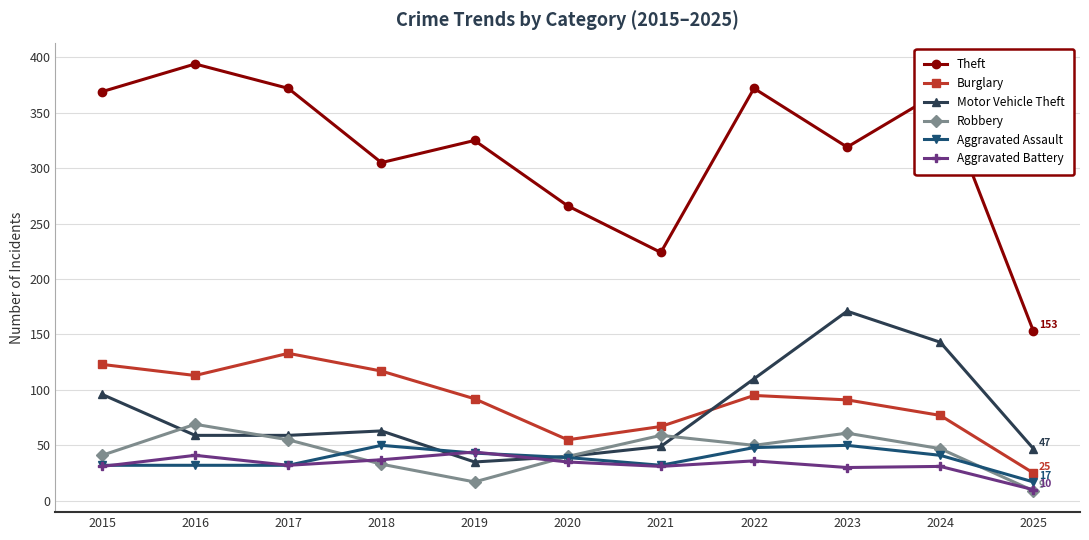

What is the value of the Aggravated Assault point at the 7th from the left?

32